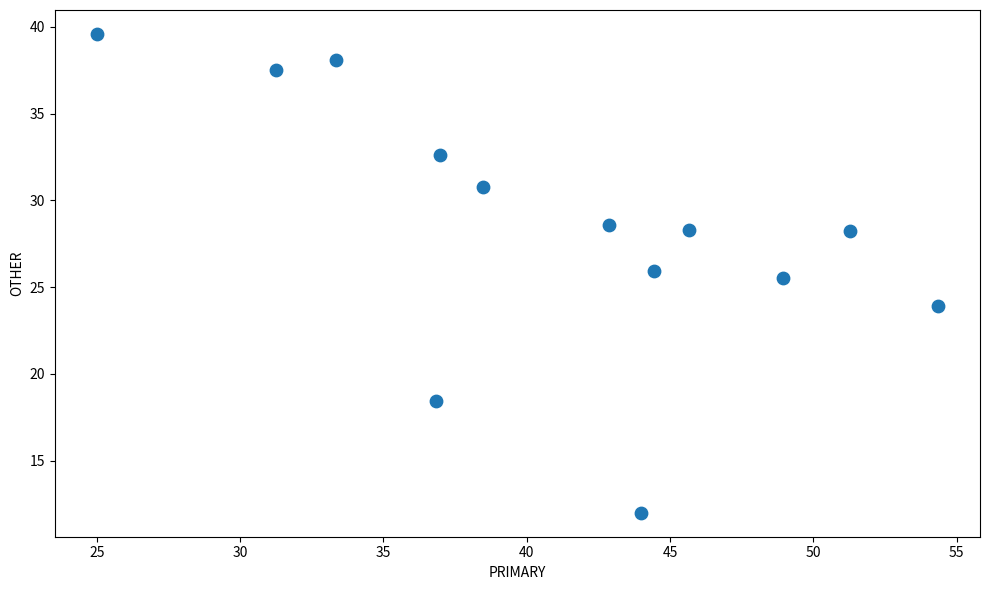

What Y value in the scatter plot is closest to 25?

25.5